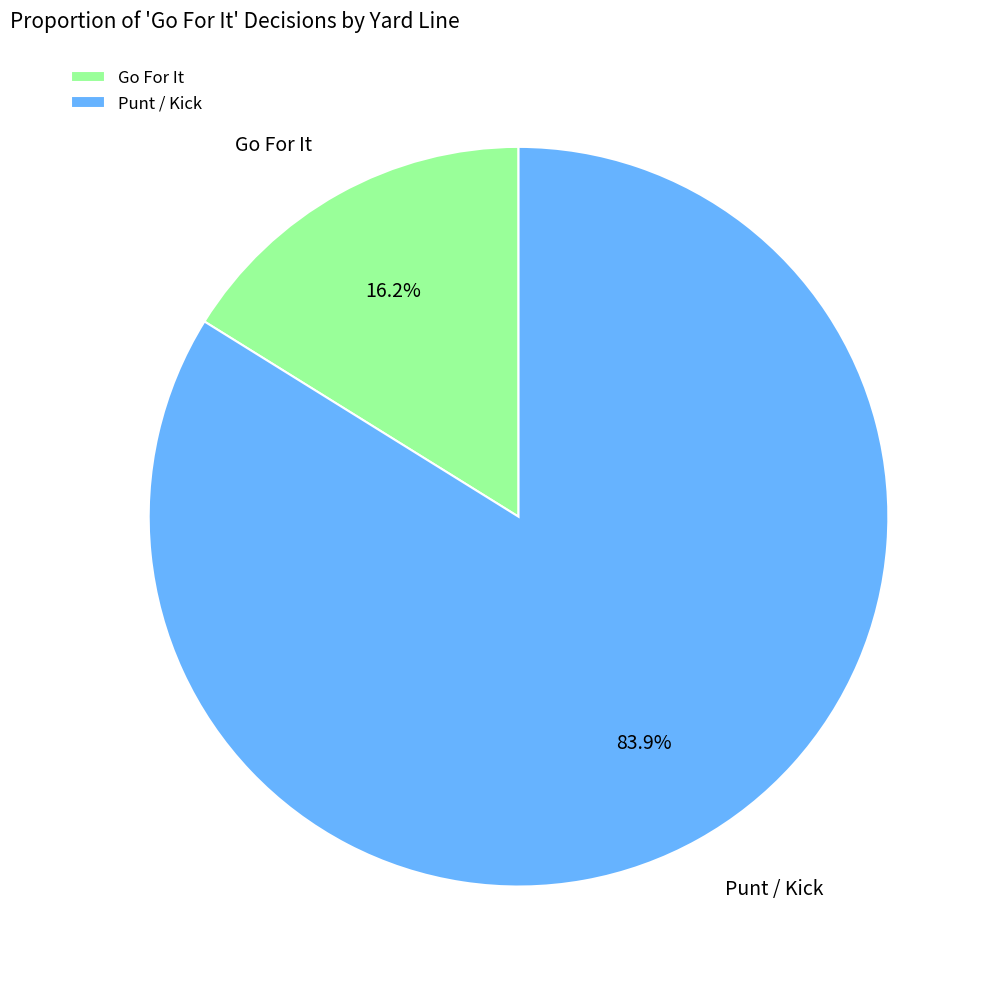

Is Go For It the majority of the pie?

No